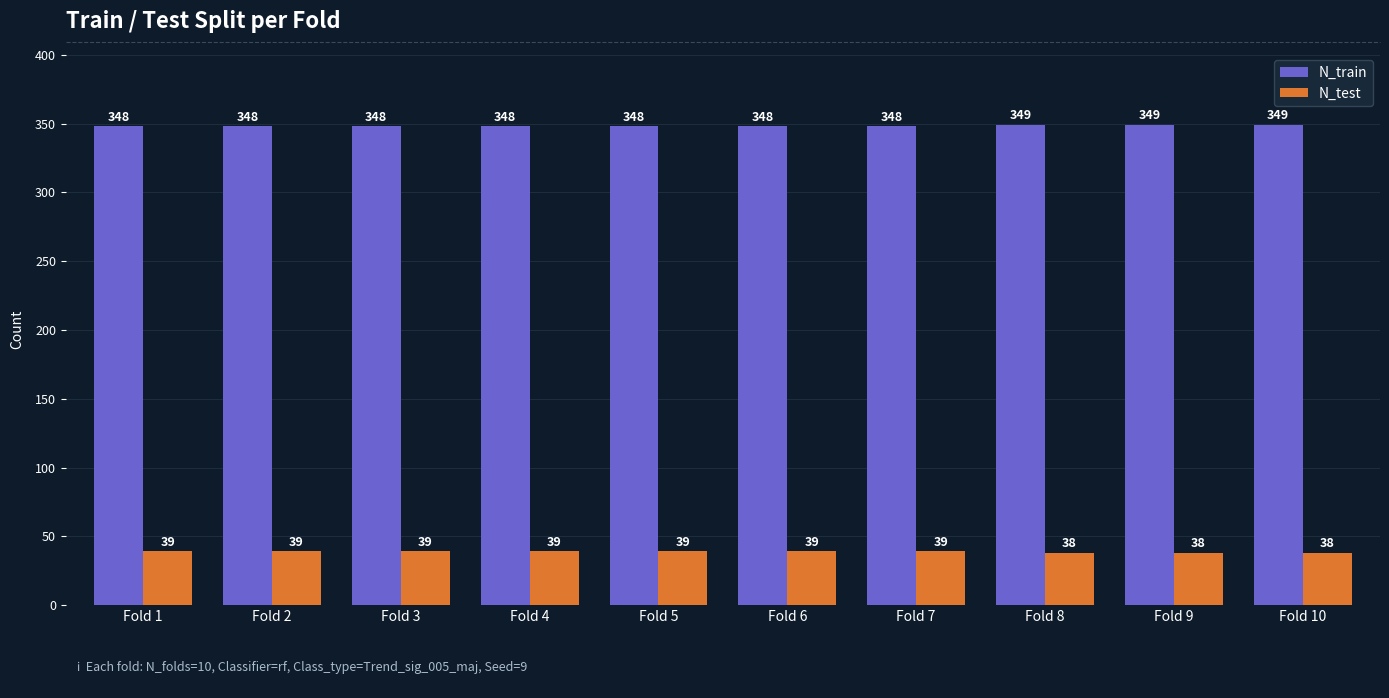

What is the difference between the highest and lowest values at Fold 10?

311